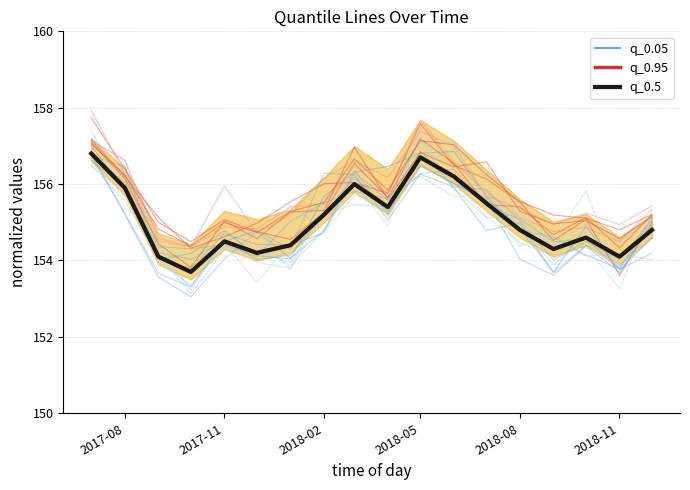

How many data points in q_0.5 are less than 154?

1